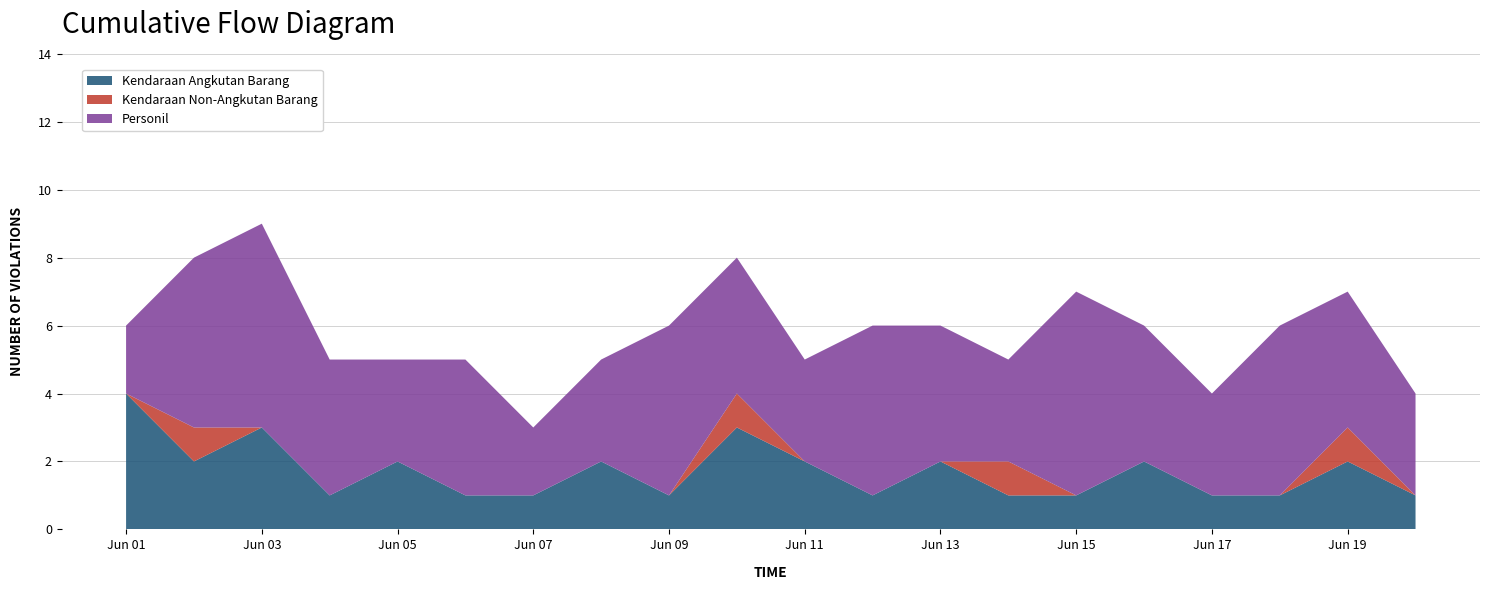

Reading left to right, transcribe all the data shown in this chart.

Kendaraan Angkutan Barang: 4	2	3	1	2	1	1	2	1	3	2	1	2	1	1	2	1	1	2	1
Kendaraan Non-Angkutan Barang: 0	1	0	0	0	0	0	0	0	1	0	0	0	1	0	0	0	0	1	0
Personil: 2	5	6	4	3	4	2	3	5	4	3	5	4	3	6	4	3	5	4	3